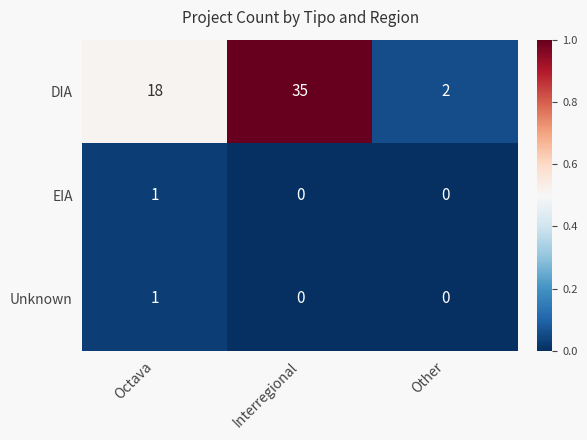

What is the total value across all series at Interregional?

35